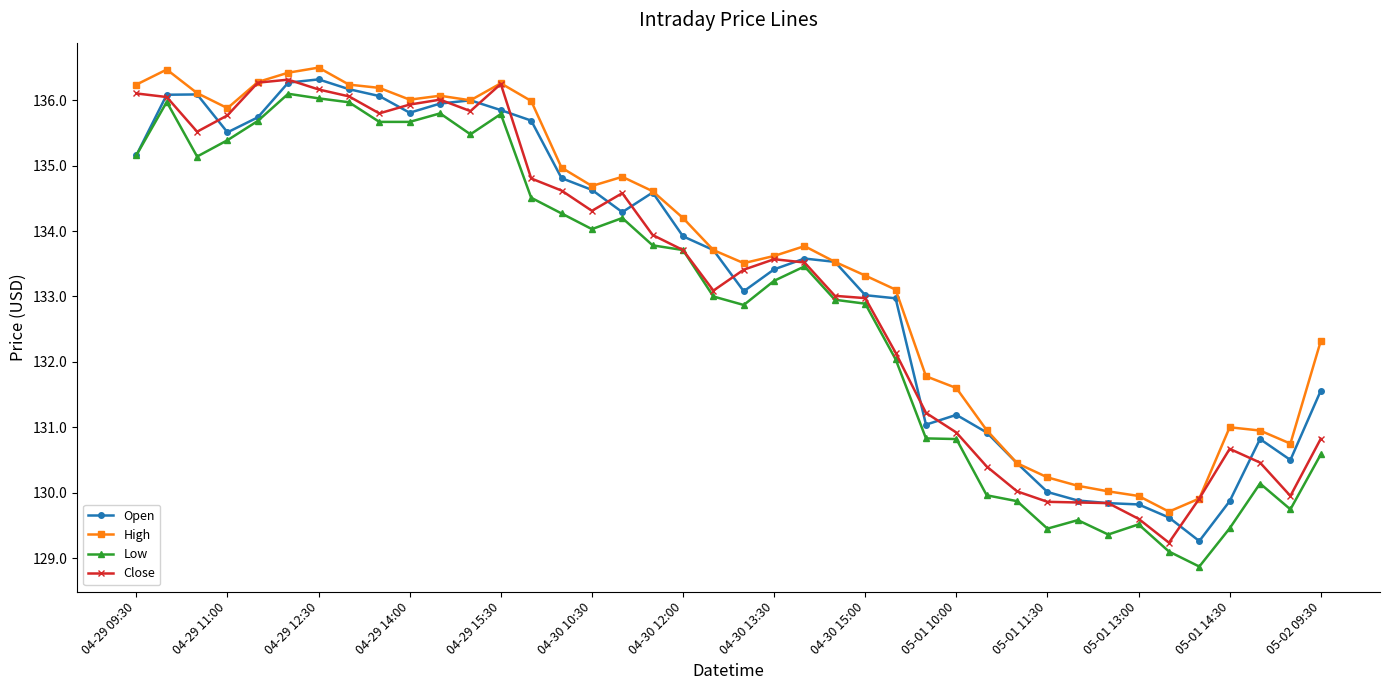

What is the average value of the High series?

133.6